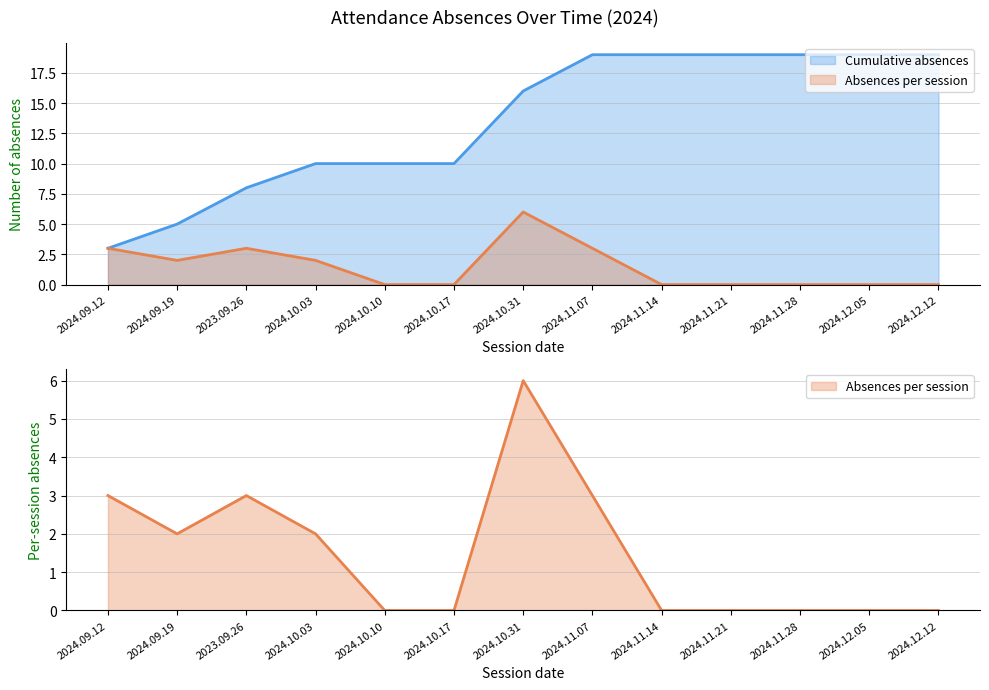

What is the sum of all Absences per session values?

19